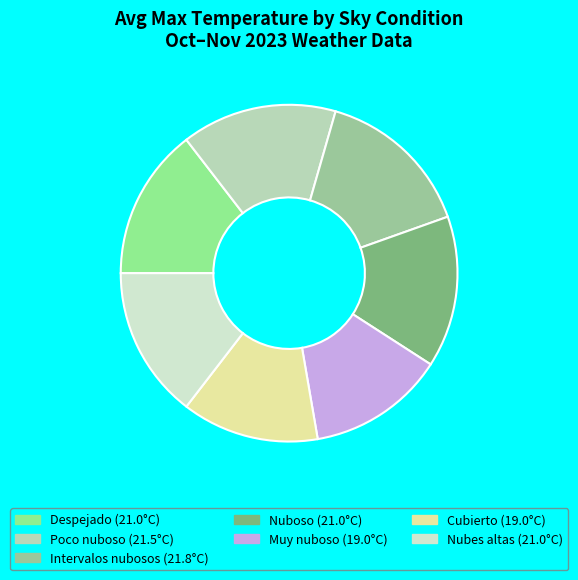

Which has a higher value, Intervalos nubosos or Nubes altas?

Intervalos nubosos